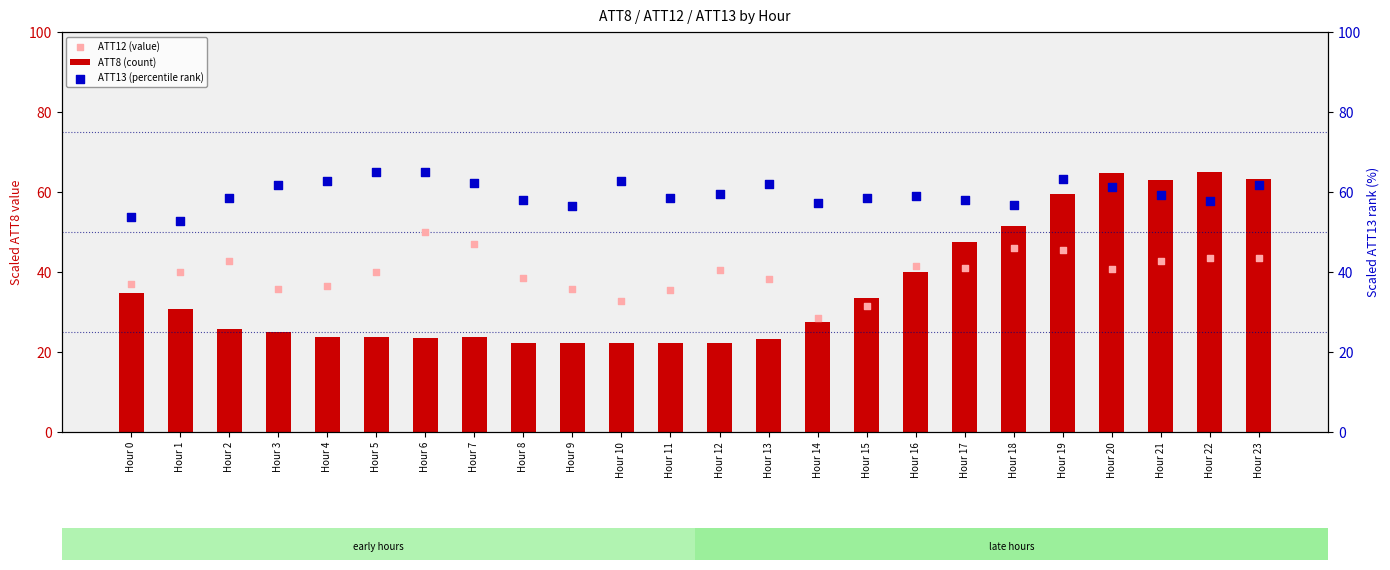

Is the value of ATT8 (count) at Hour 8 greater than the value of ATT13 (percentile rank) at Hour 20?

No